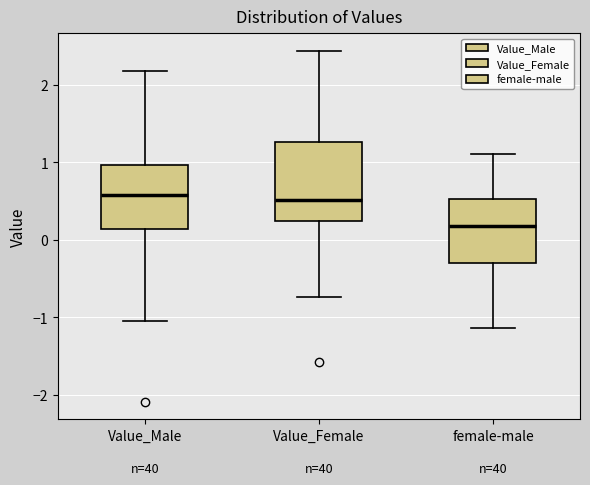

Comparing the boxes themselves (not the whiskers), which one is the tallest?

Value_Female